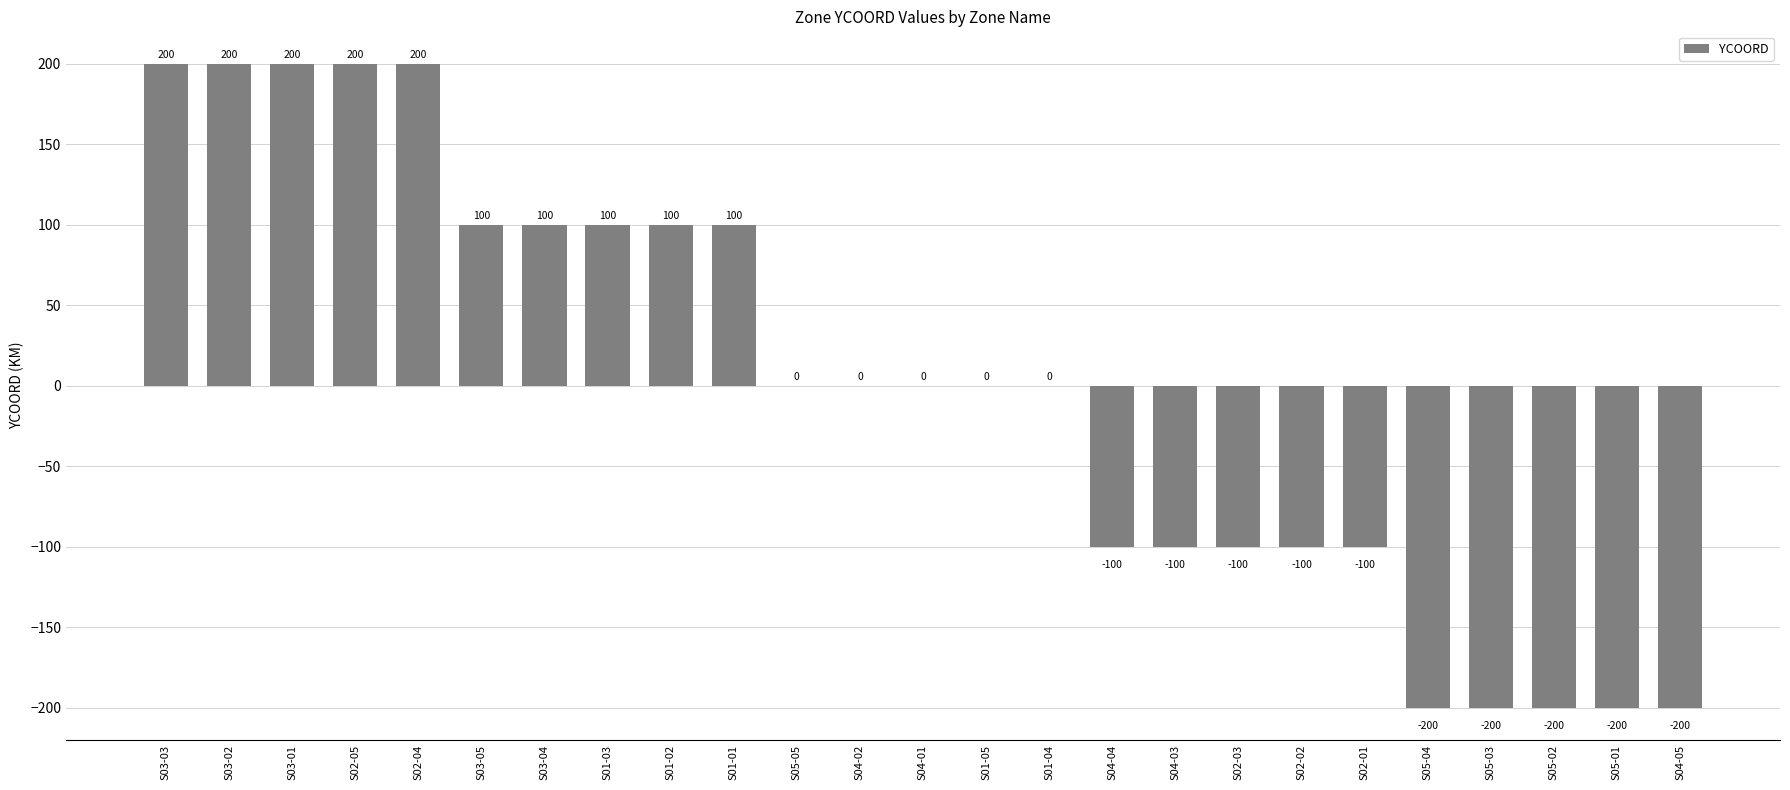

What value does the data have at S05-03, to the nearest 10?

-200